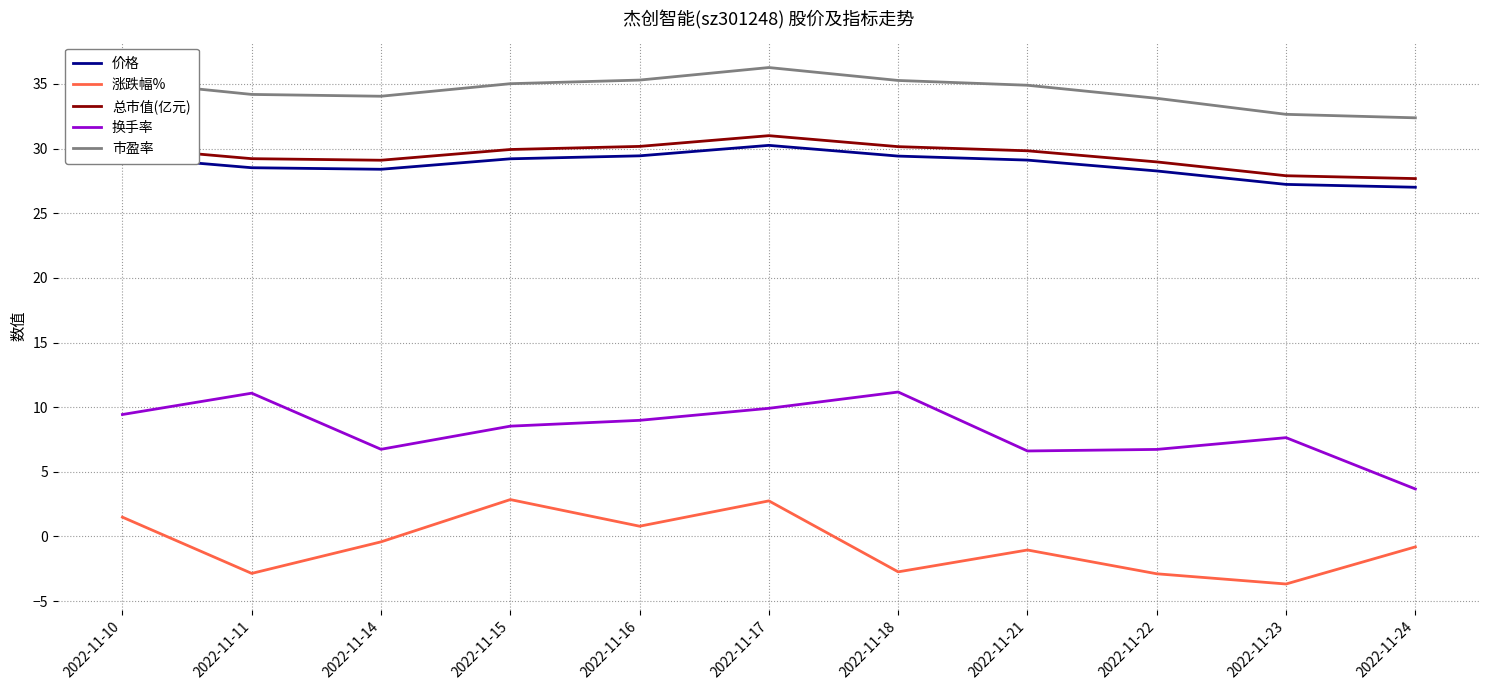

Is it true that 价格 equals 28.4 at 2022-11-14?

True